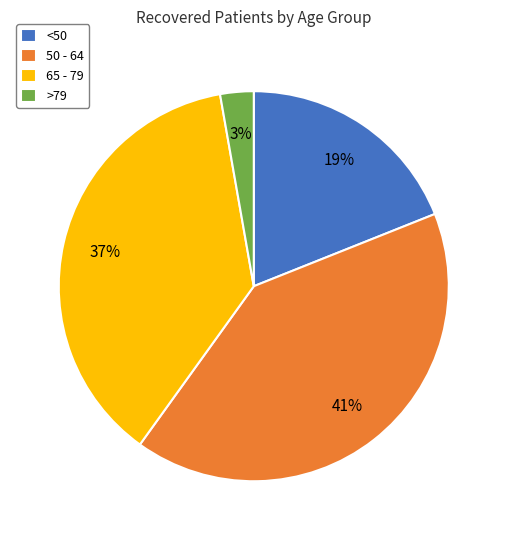

What is the ratio of the value at 65 - 79 to the value at 50 - 64?

0.9